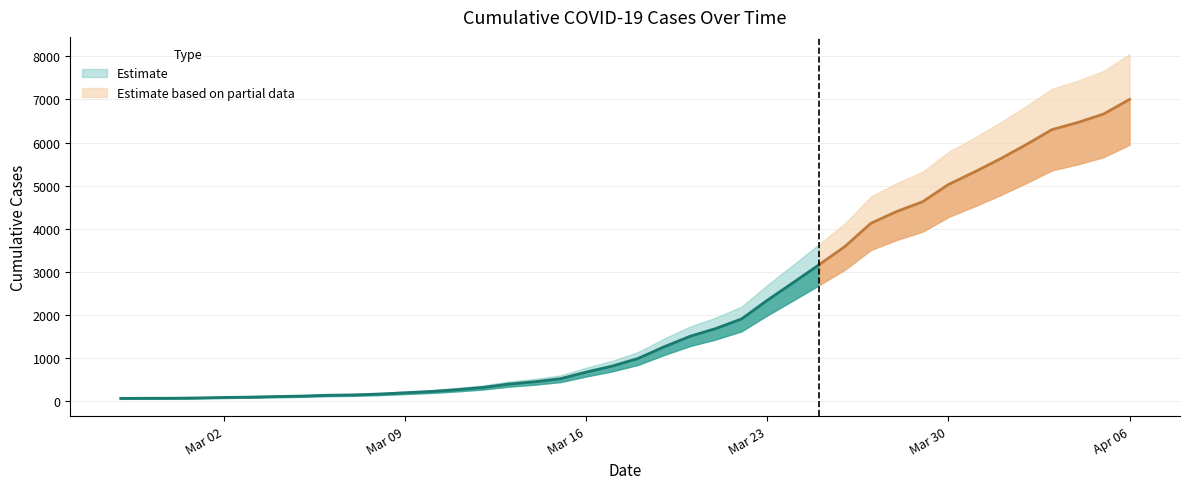

What is the ratio of the value at 2020-04-04 to the value at 2020-03-15?

12.4